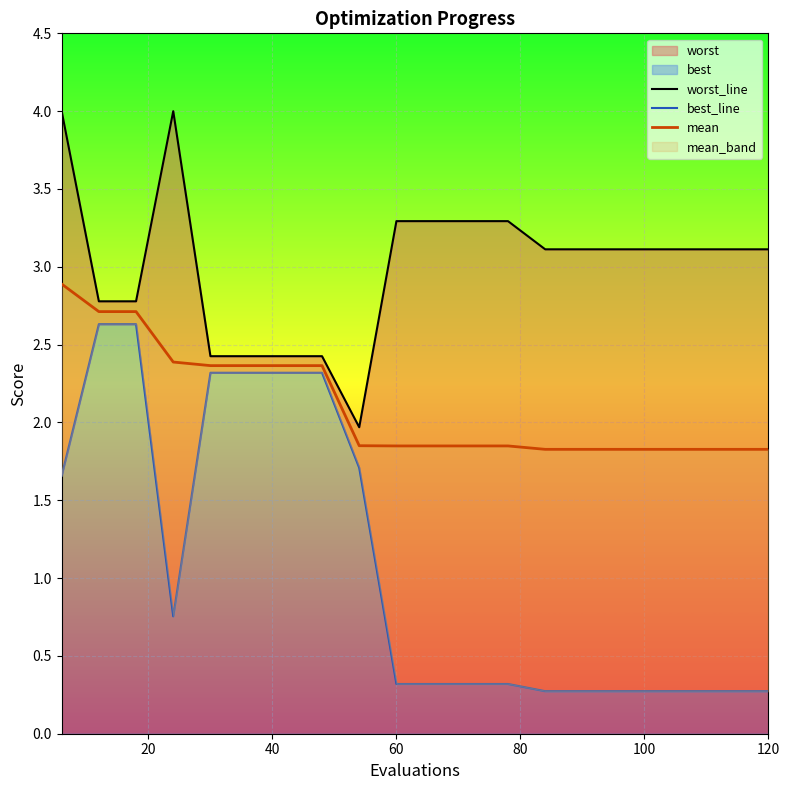

True or false: best_line and mean intersect in this chart.

False